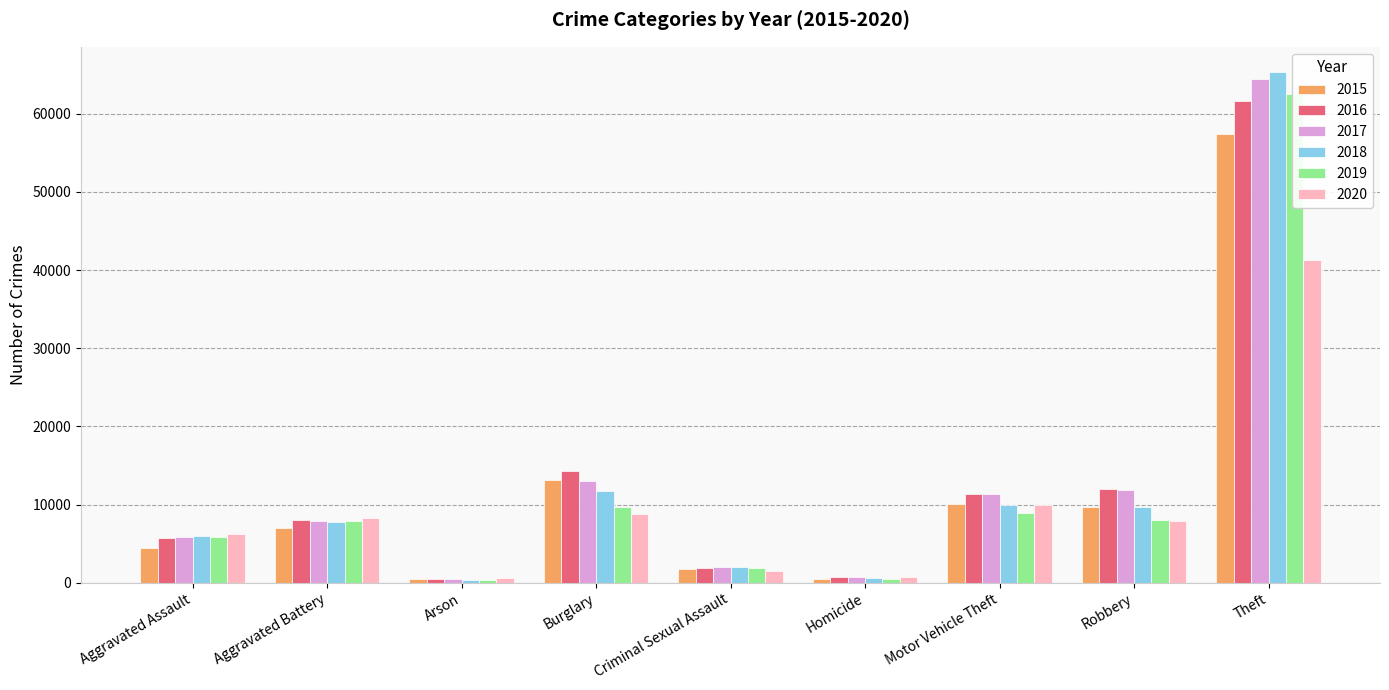

What is the maximum value for 2016?

61623